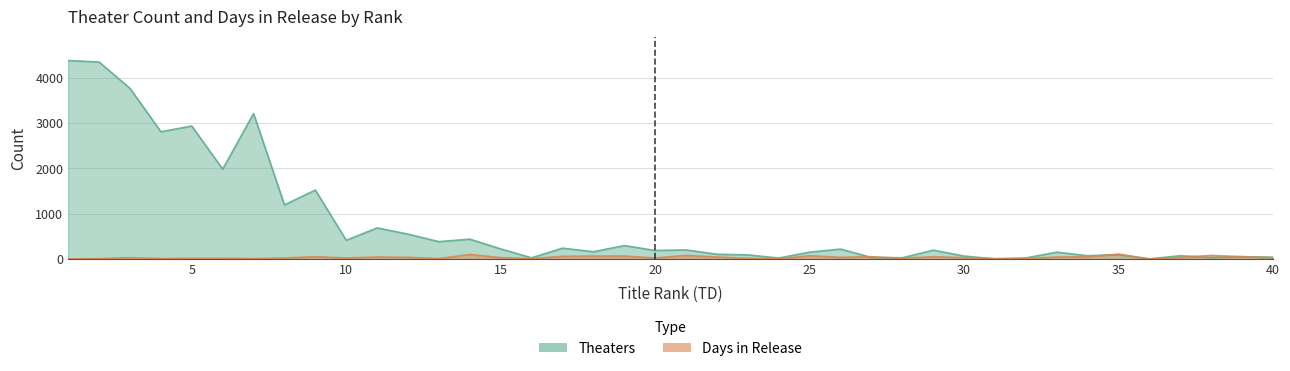

True or false: Days and Theaters intersect in this chart.

True